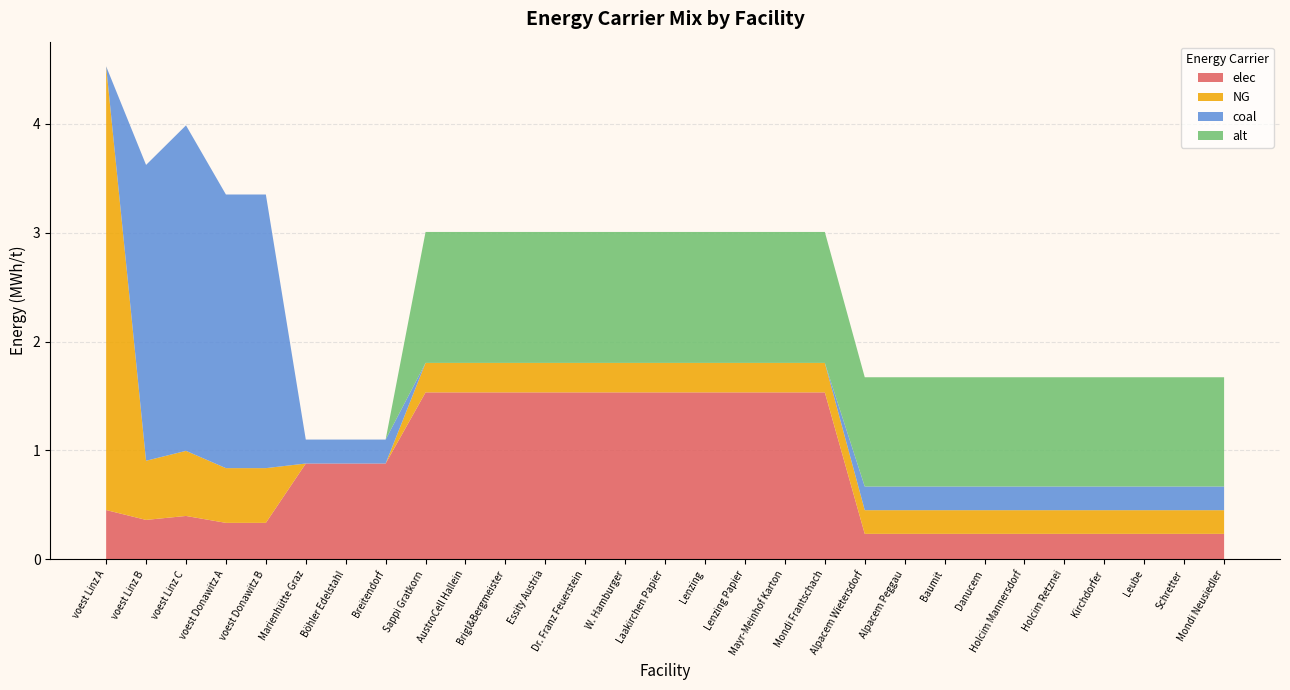

Reading left to right, what are all the values shown in this chart?

elec: 0.5	0.4	0.4	0.3	0.3	0.9	0.9	0.9	1.5	1.5	1.5	1.5	1.5	1.5	1.5	1.5	1.5	1.5	1.5	0.2	0.2	0.2	0.2	0.2	0.2	0.2	0.2	0.2	0.2
NG: 4.1	0.5	0.6	0.5	0.5	0.0	0.0	0.0	0.3	0.3	0.3	0.3	0.3	0.3	0.3	0.3	0.3	0.3	0.3	0.2	0.2	0.2	0.2	0.2	0.2	0.2	0.2	0.2	0.2
coal: 0.0	2.7	3.0	2.5	2.5	0.2	0.2	0.2	0.0	0.0	0.0	0.0	0.0	0.0	0.0	0.0	0.0	0.0	0.0	0.2	0.2	0.2	0.2	0.2	0.2	0.2	0.2	0.2	0.2
alt: 0.0	0.0	0.0	0.0	0.0	0.0	0.0	0.0	1.2	1.2	1.2	1.2	1.2	1.2	1.2	1.2	1.2	1.2	1.2	1.0	1.0	1.0	1.0	1.0	1.0	1.0	1.0	1.0	1.0